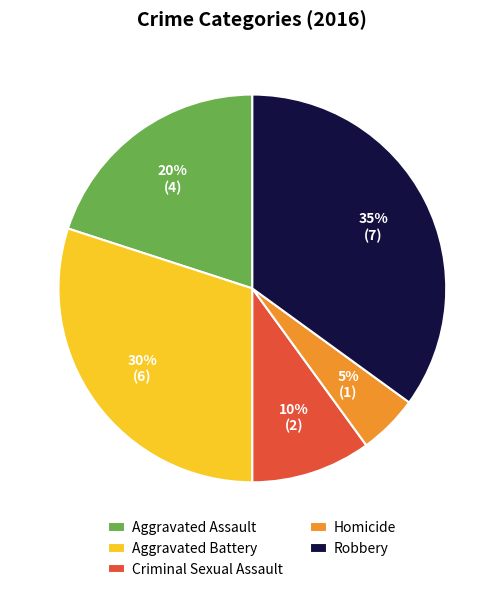

Is there a majority slice in this chart?

No